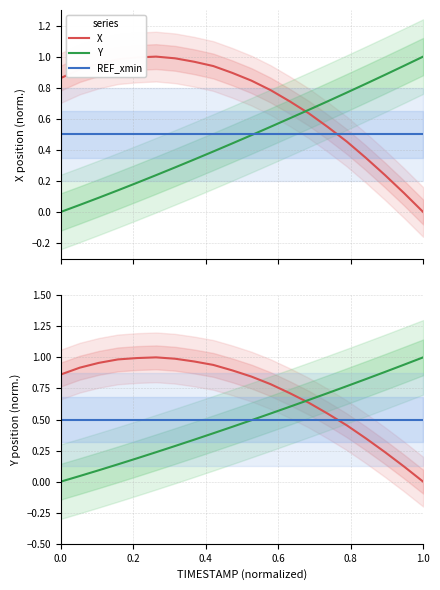

What is the difference between the second highest and second lowest values in the X series?

0.9